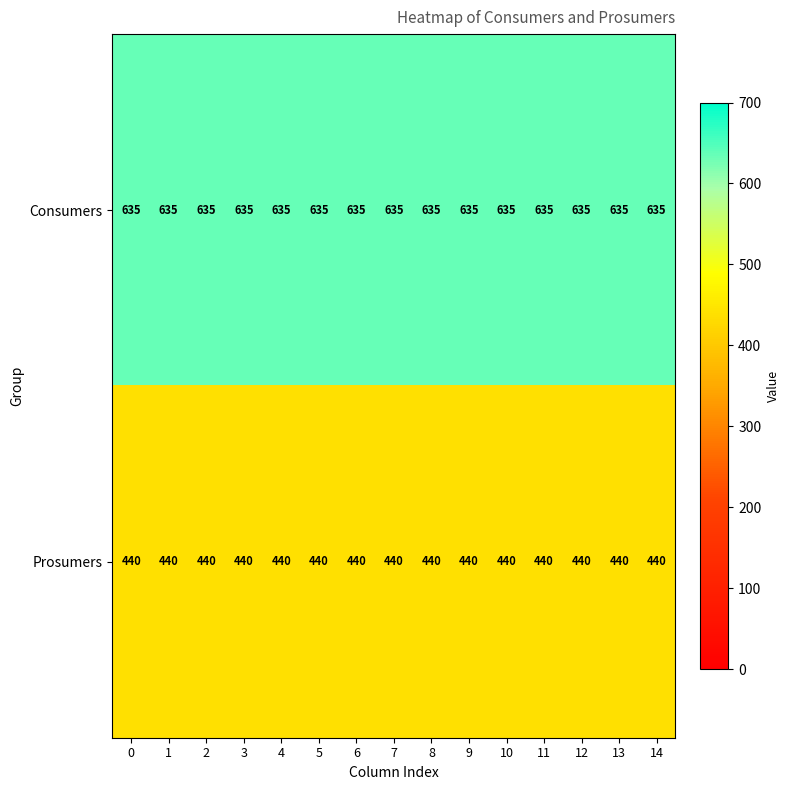

What is the smallest value displayed?

440